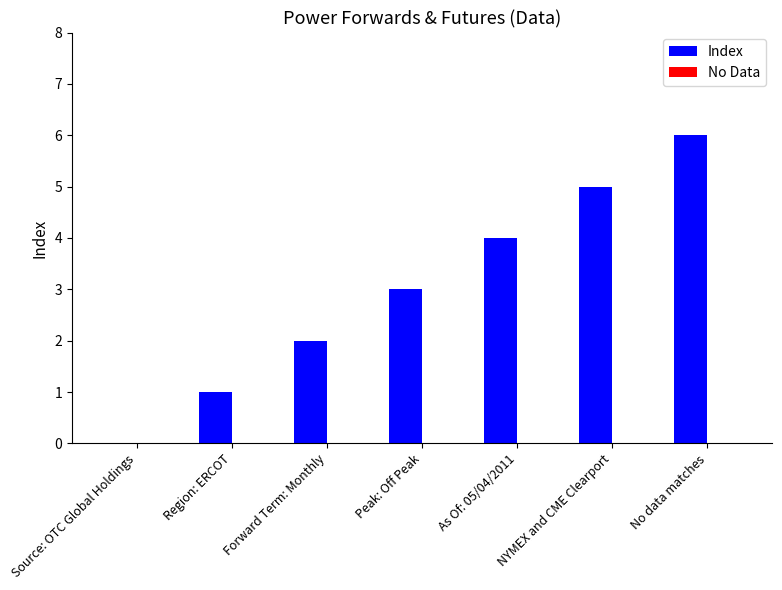

What is the maximum value shown in the chart?

6